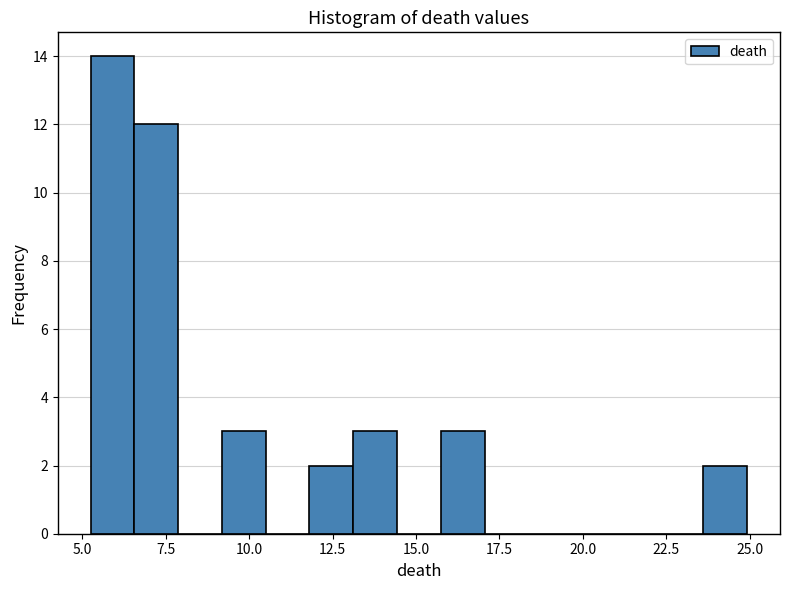

Around what value on the x-axis is the tallest bar? Give the approximate position of its centre, as read against the axis.

6.0